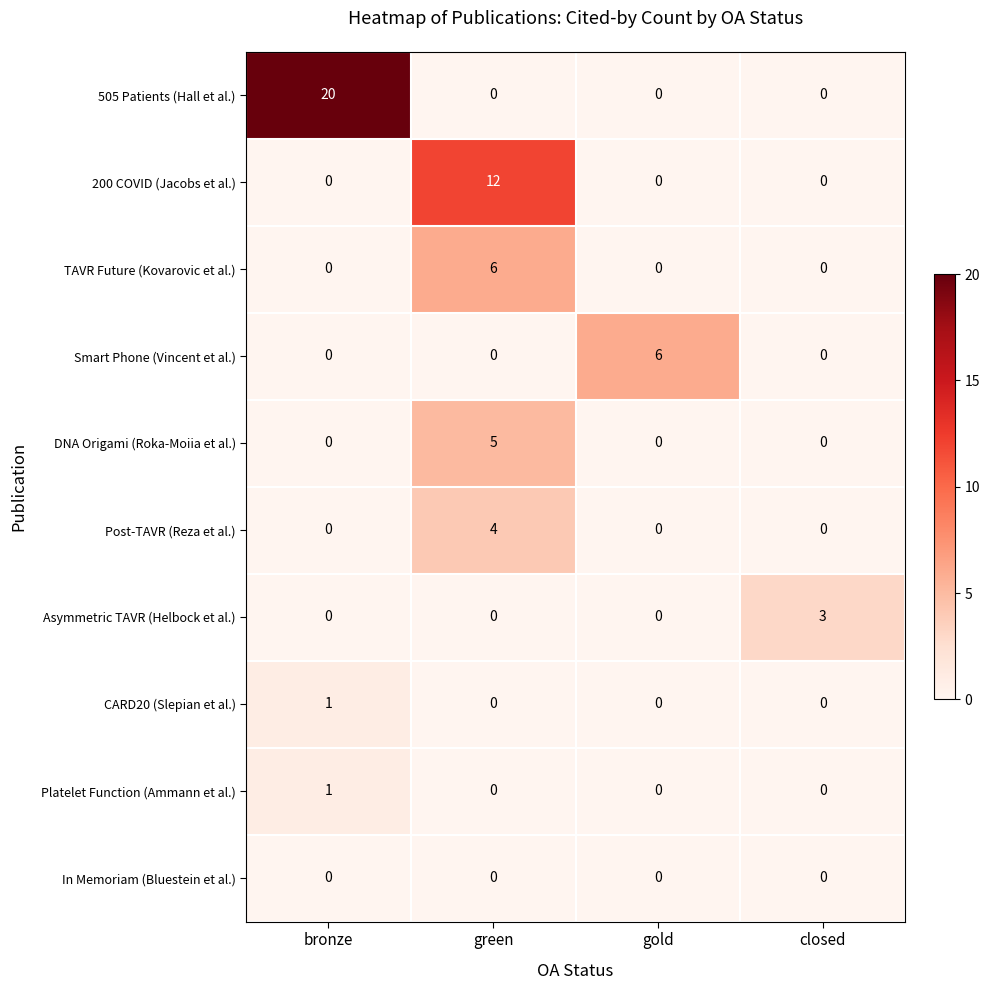

What is the sum of the TAVR Future (Kovarovic et al.) values at green and bronze?

6